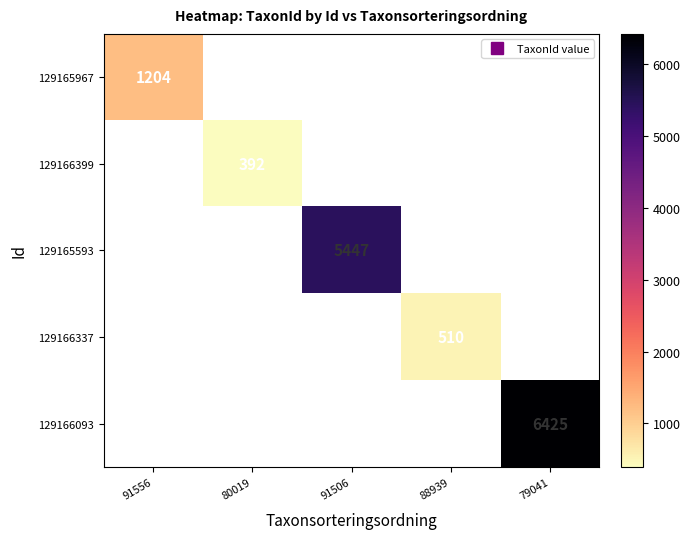

Which series changed the most between 91556 and 80019?

129165967